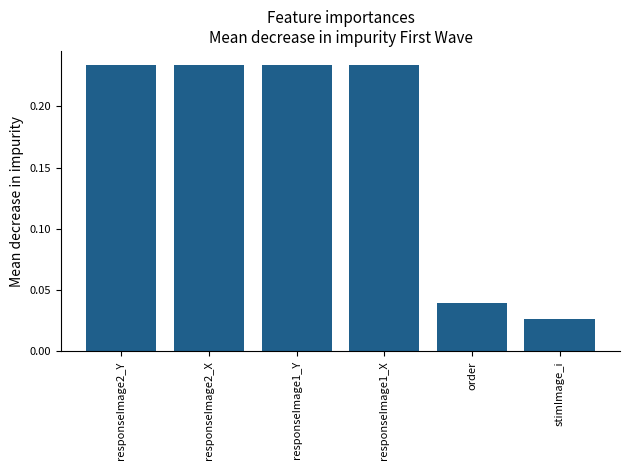

What is the label of the 4th bar from the left?

responseImage1_X